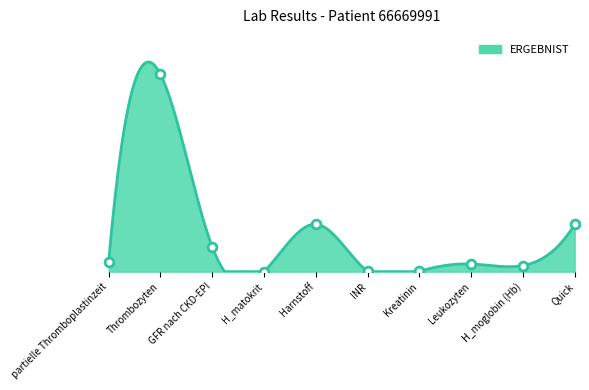

What is the change in value from Thrombozyten to H_matokrit?

-400.0